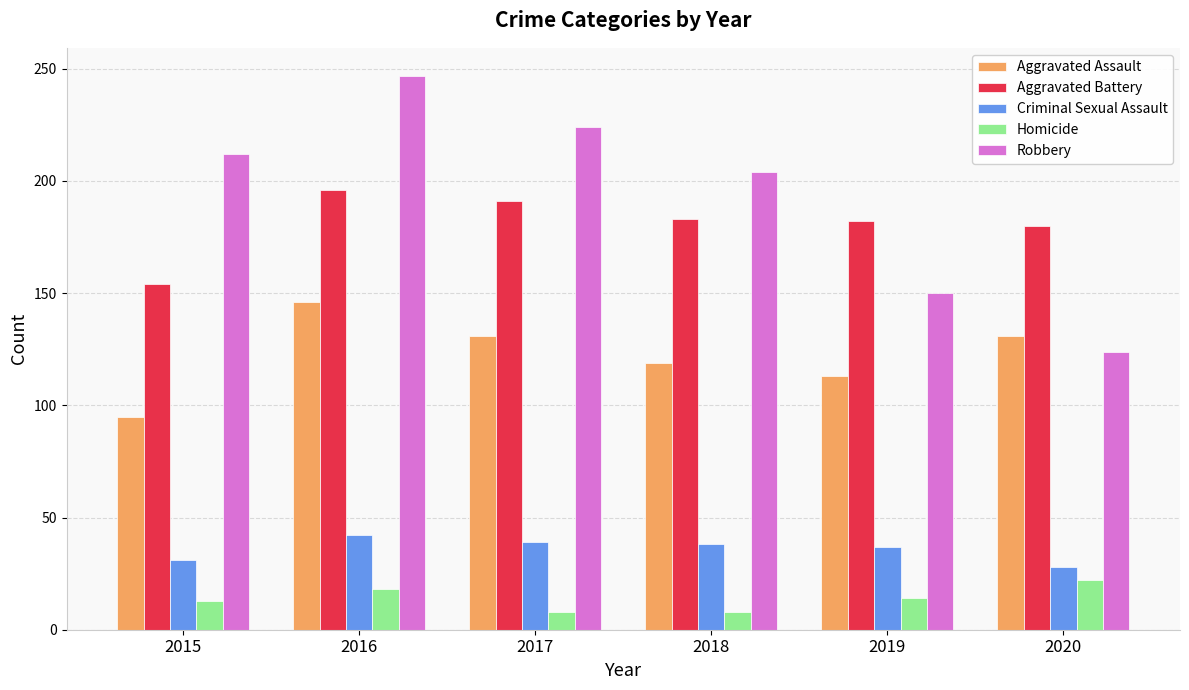

Rank the categories by Robbery value from highest to lowest.

2016, 2017, 2015, 2018, 2019, 2020